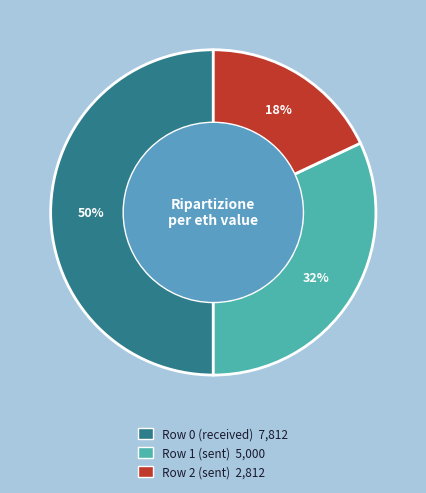

To the nearest percent, what is the difference between the largest and smallest slice percentages?

32%